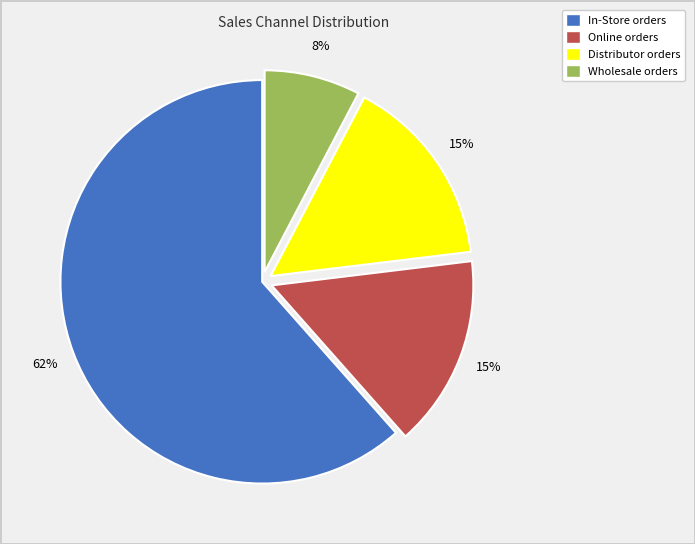

True or false: Online accounts for 5% of the total.

False